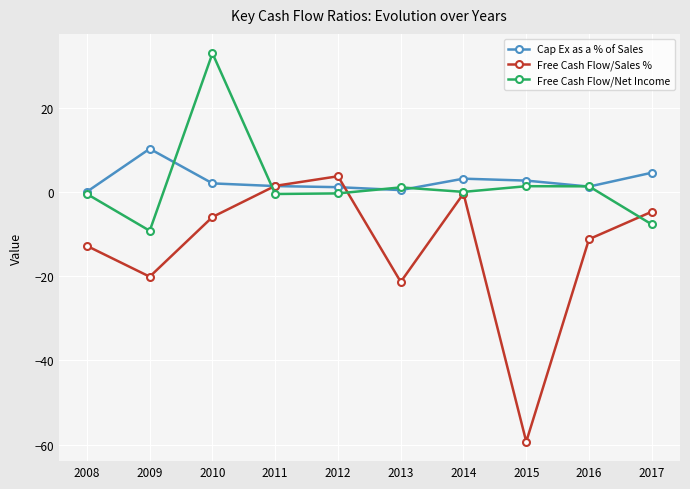

How many intersections are there between Free Cash Flow/Sales % and Cap Ex as a % of Sales?

2